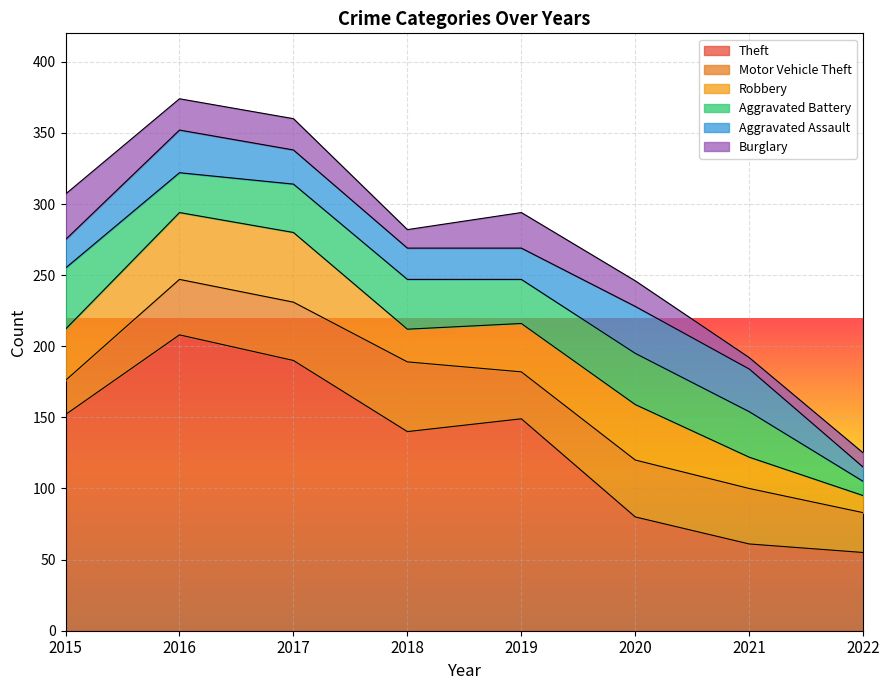

Which series has the widest spread of values?

Theft